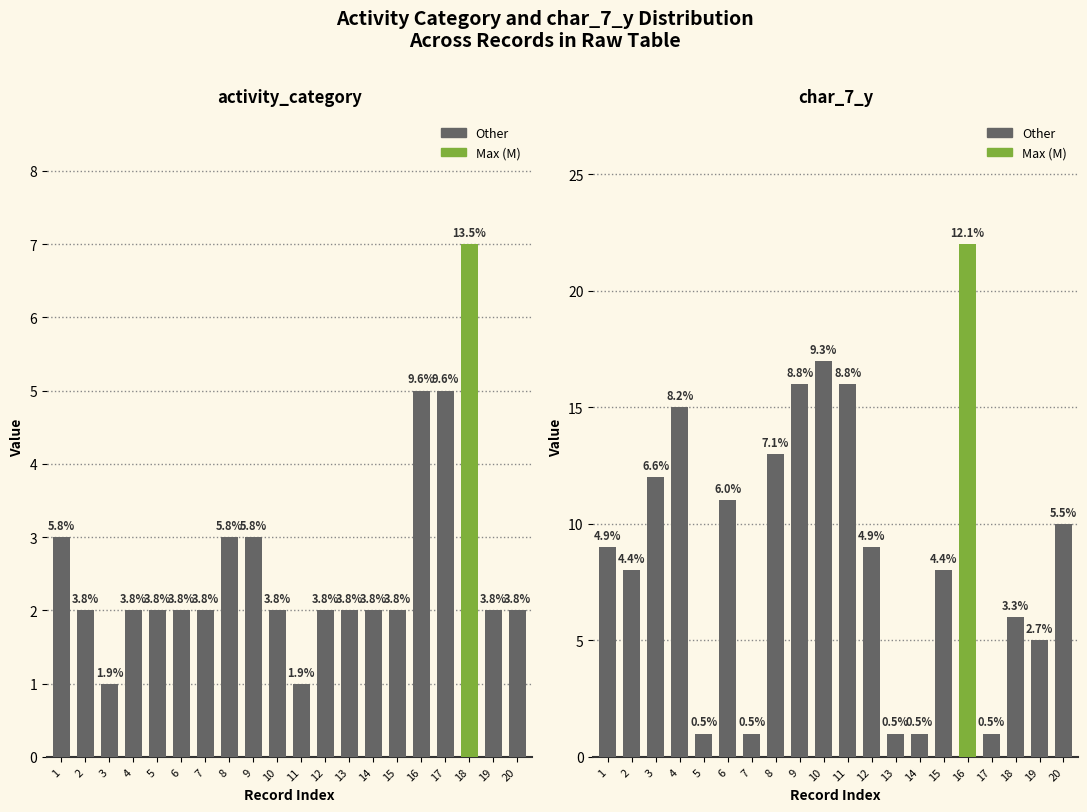

What is the difference between the maximum and minimum values in the activity_category series?

6